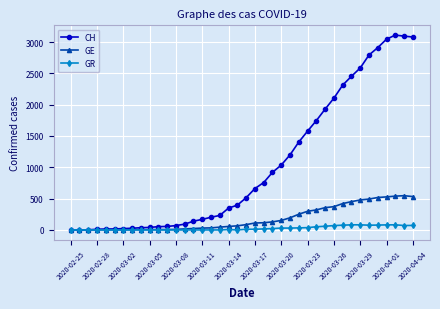

List the series in order of their overall mean, lowest first.

GR, GE, CH